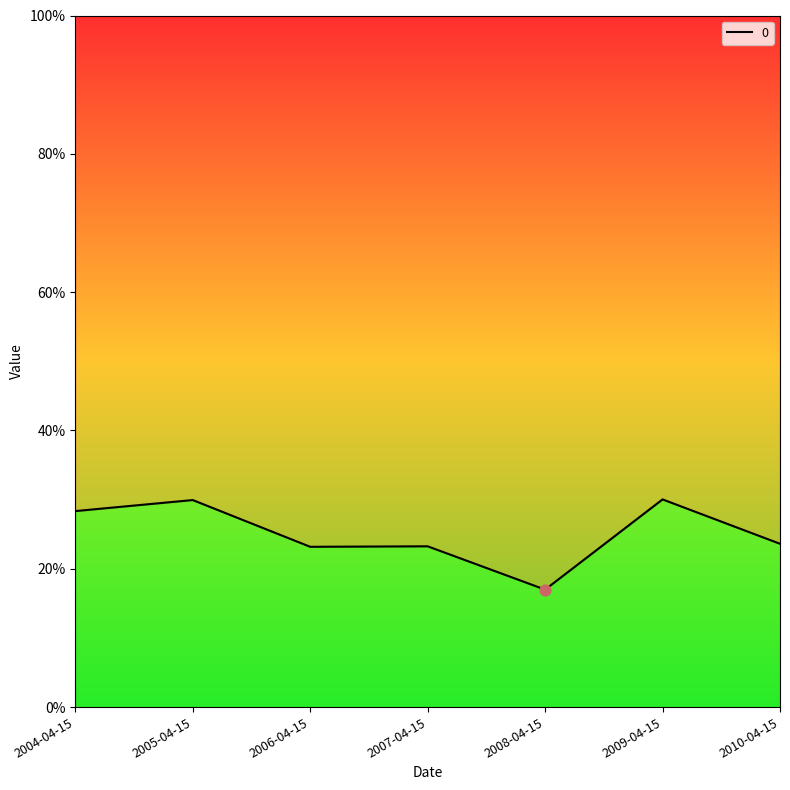

Which has a higher value, 2005-04-15 or 2006-04-15?

2005-04-15